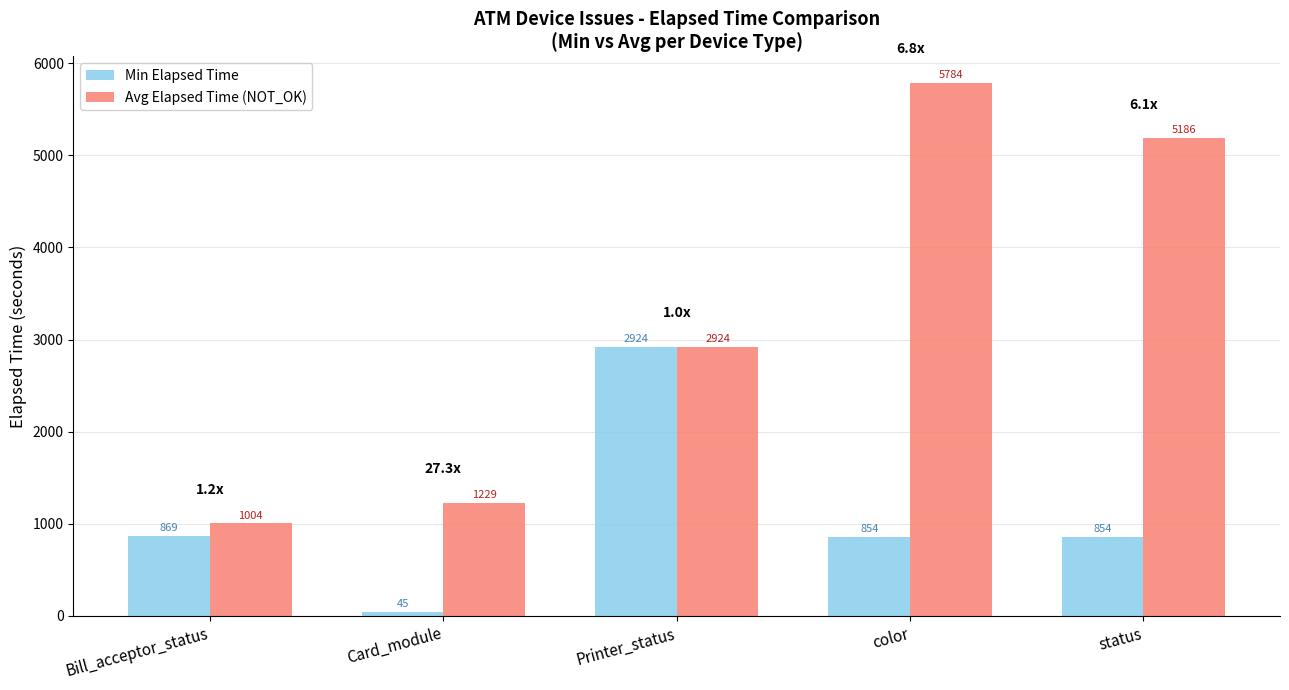

Between Printer_status and status, which series saw the biggest shift?

Avg Elapsed Time (NOT_OK)